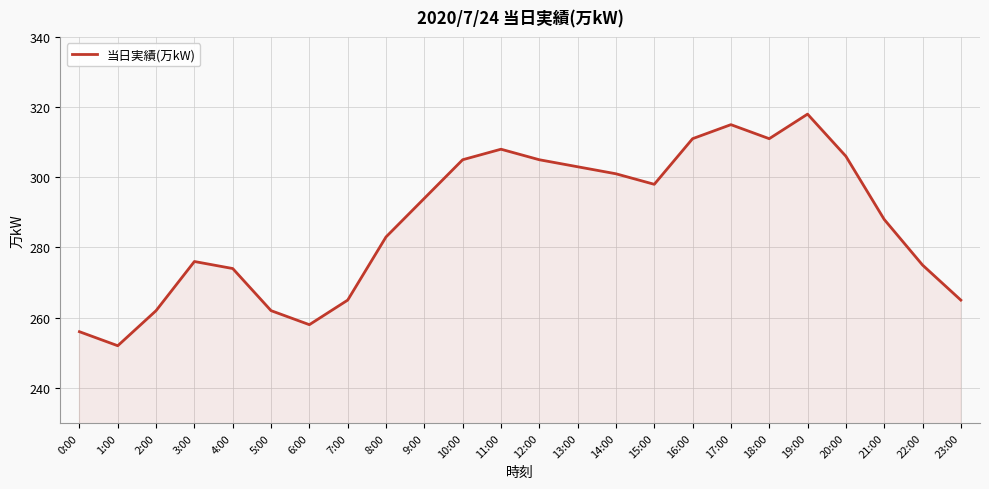

Reading right to left, extract all data points from this chart.

23:00=265	22:00=275	21:00=288	20:00=306	19:00=318	18:00=311	17:00=315	16:00=311	15:00=298	14:00=301	13:00=303	12:00=305	11:00=308	10:00=305	9:00=294	8:00=283	7:00=265	6:00=258	5:00=262	4:00=274	3:00=276	2:00=262	1:00=252	0:00=256